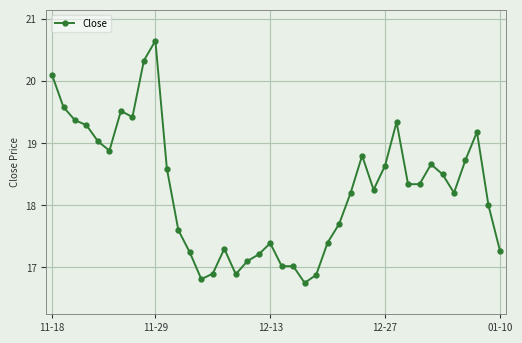

What is the average value?

18.3